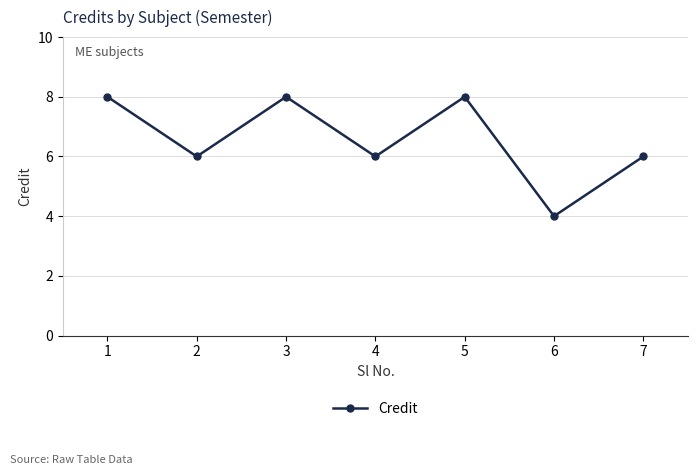

What is the value of the 6th point from the left?

4